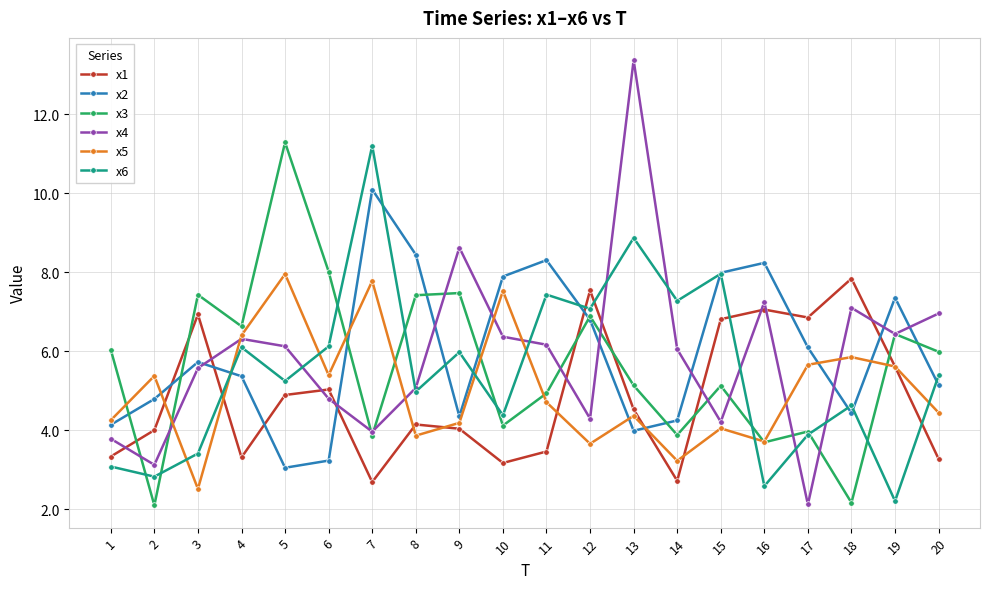

What is the value of the x4 point at the 6th from the left?

4.8